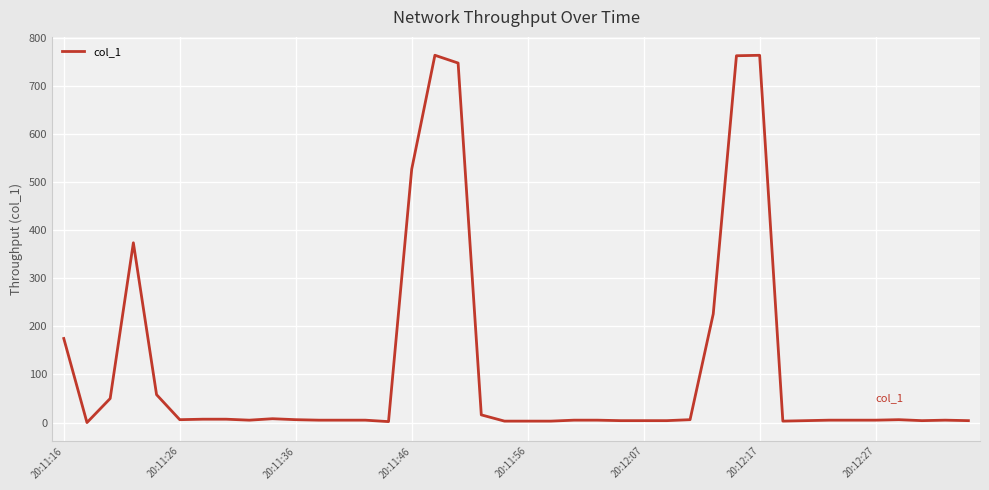

What is the difference between the maximum and minimum values?

763.5